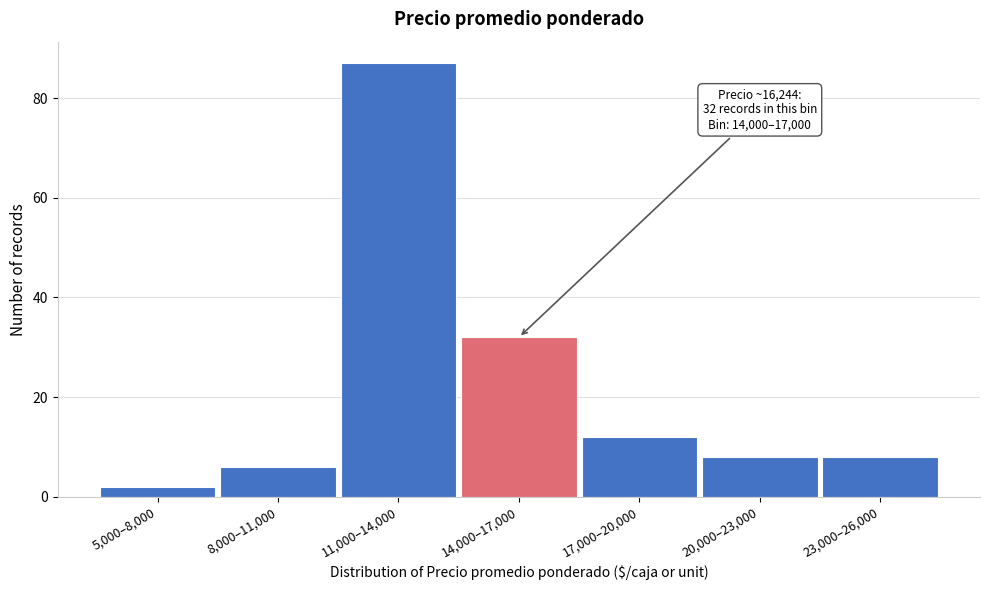

Reading left to right, transcribe all the data shown in this chart.

5,000–8,000=2	8,000–11,000=6	11,000–14,000=87	14,000–17,000=32	17,000–20,000=12	20,000–23,000=8	23,000–26,000=8